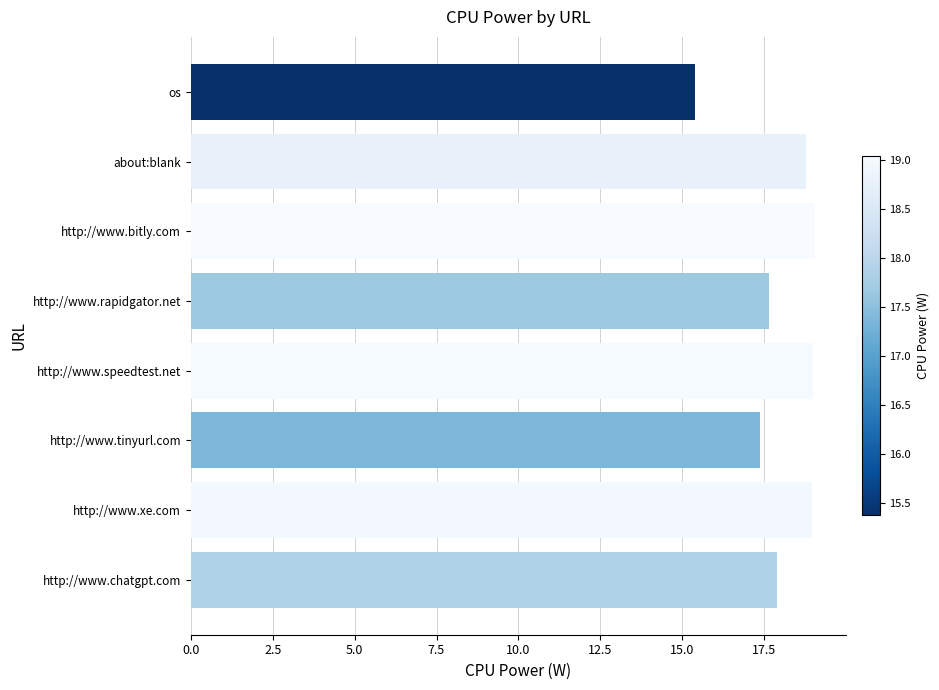

How many bars are there in total?

8